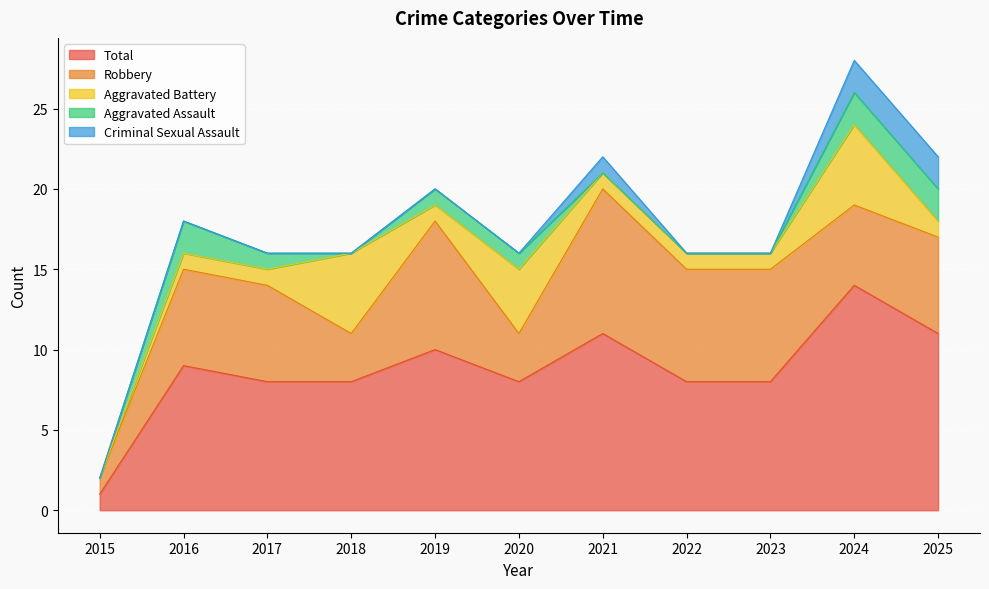

Is the value of Aggravated Assault at 2024 greater than the value of Aggravated Battery at 2019?

Yes